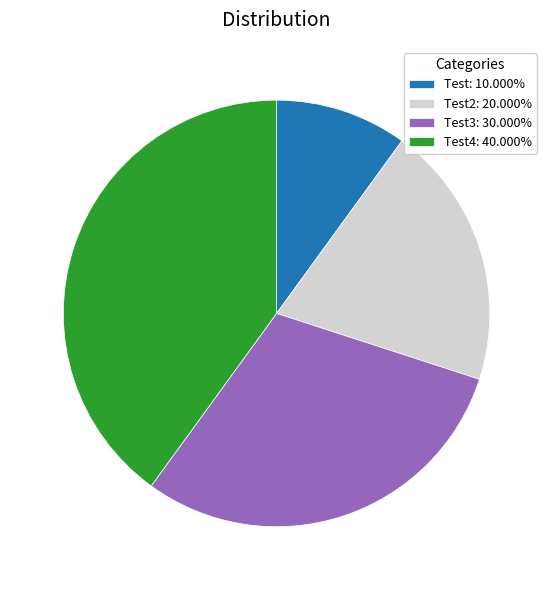

Does Test: 10.000% represent more than half of the total?

No